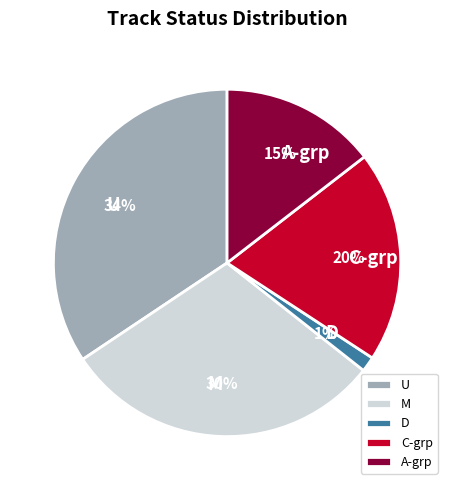

Is it true that A-grp is 15% of the pie?

True